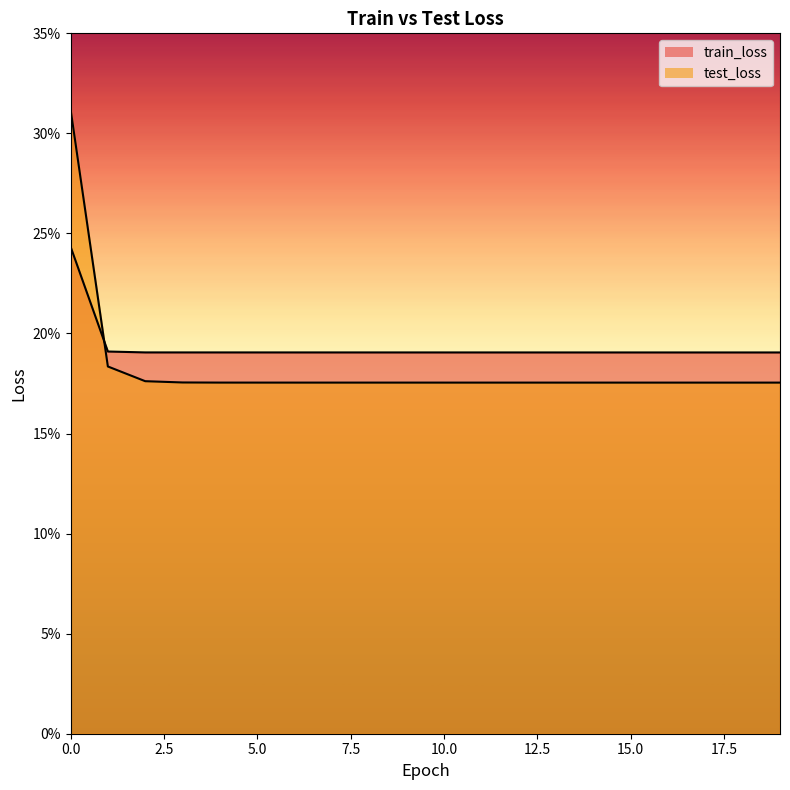

How many test_loss values are between 0 and 1?

20